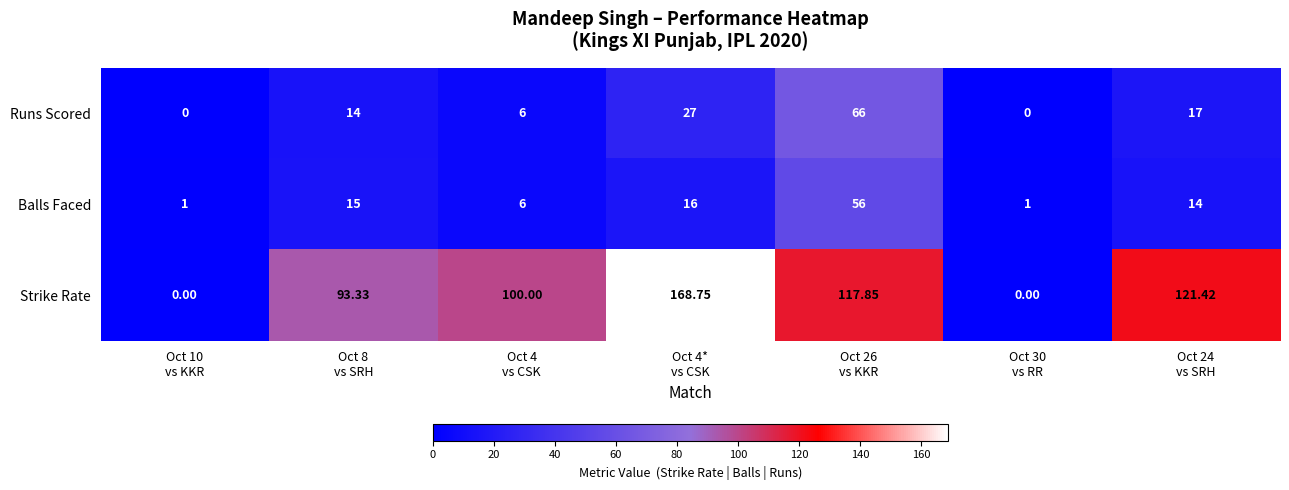

How many series are shown in this chart?

3